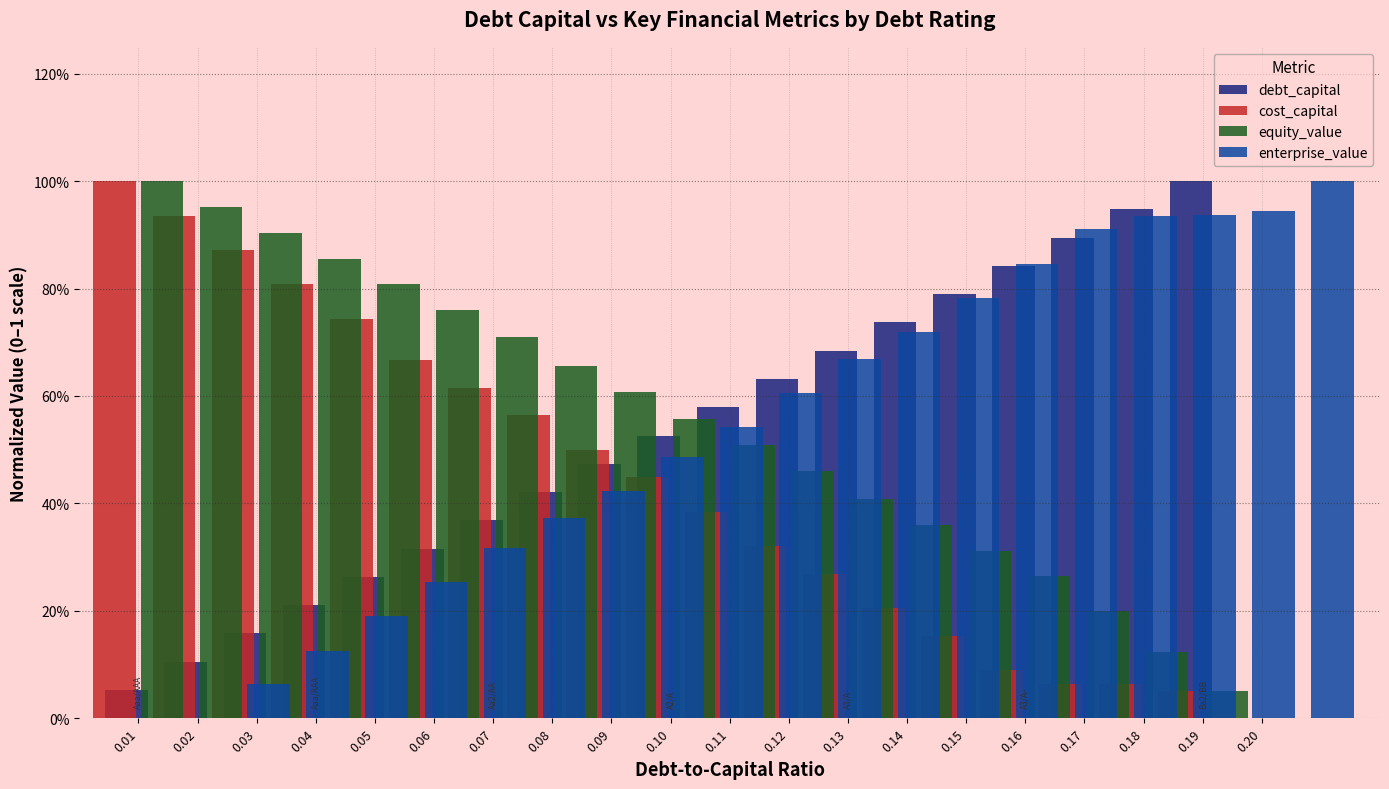

How many series are shown in this chart?

4